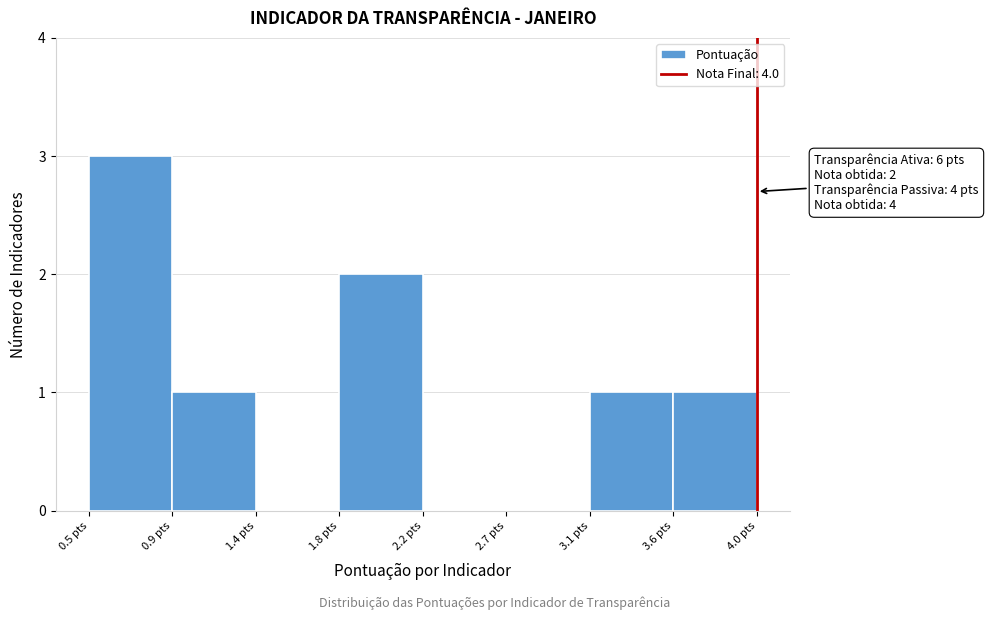

Reading left to right, extract all data points from this chart.

0.5 pts=3	0.9 pts=1	1.4 pts=0	1.8 pts=2	2.2 pts=0	2.7 pts=0	3.1 pts=1	3.6 pts=1